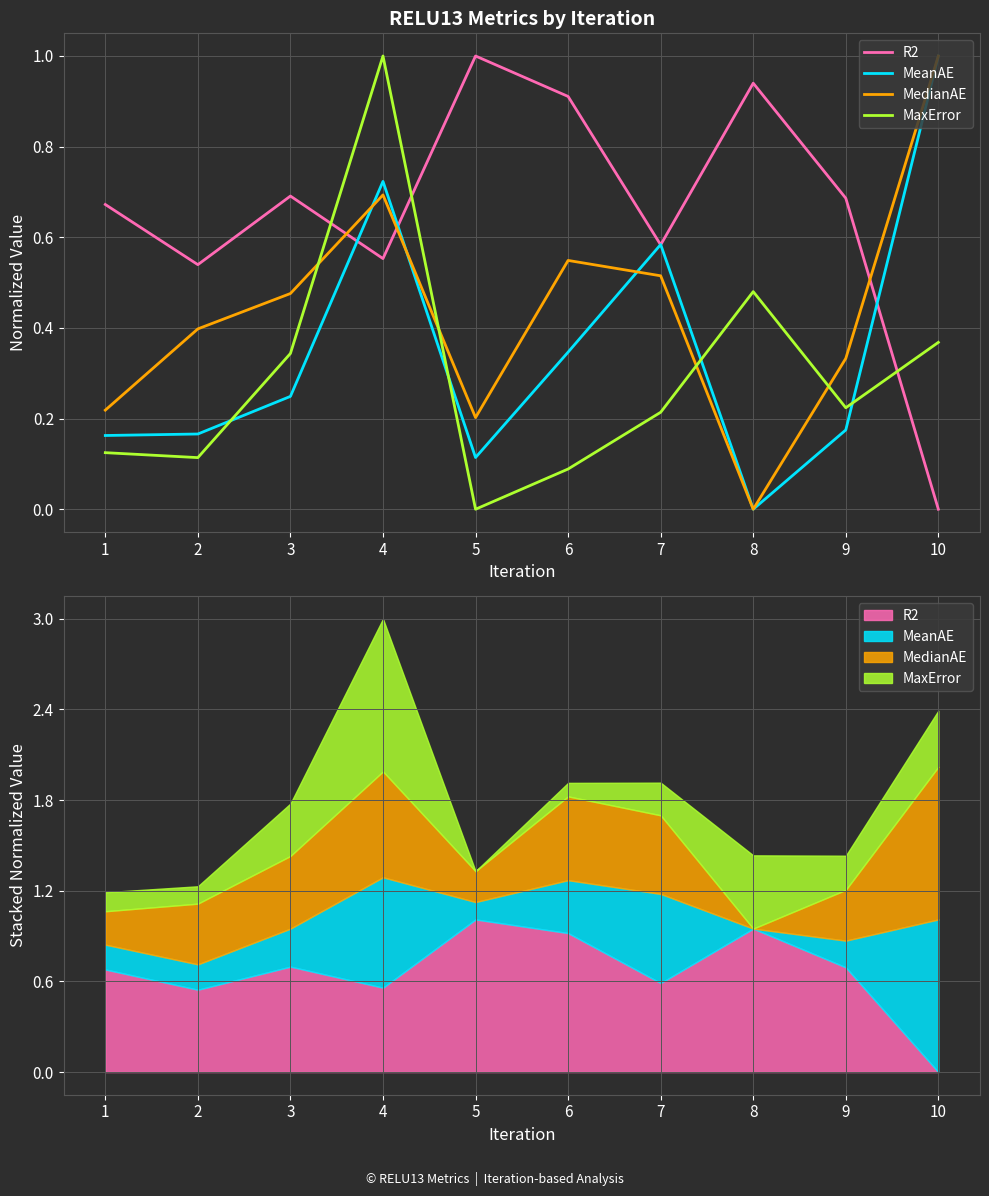

At 6, list the series in order from smallest to largest.

MaxError, MeanAE, MedianAE, R2